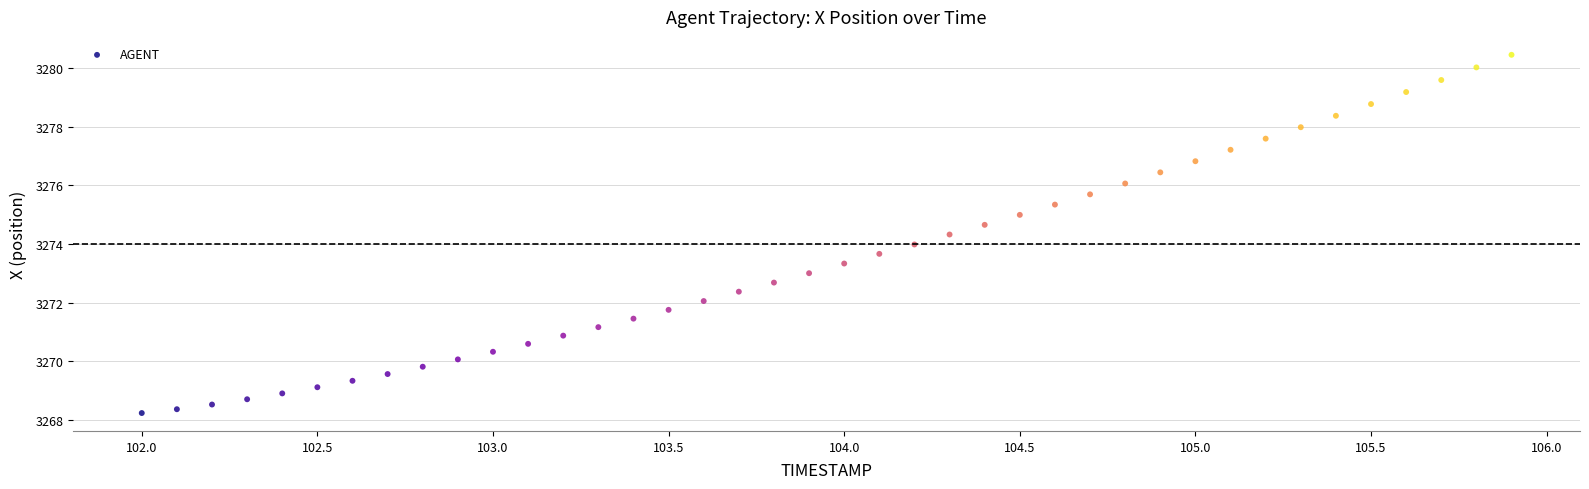

What is the range of Y values (max minus min)?

12.2